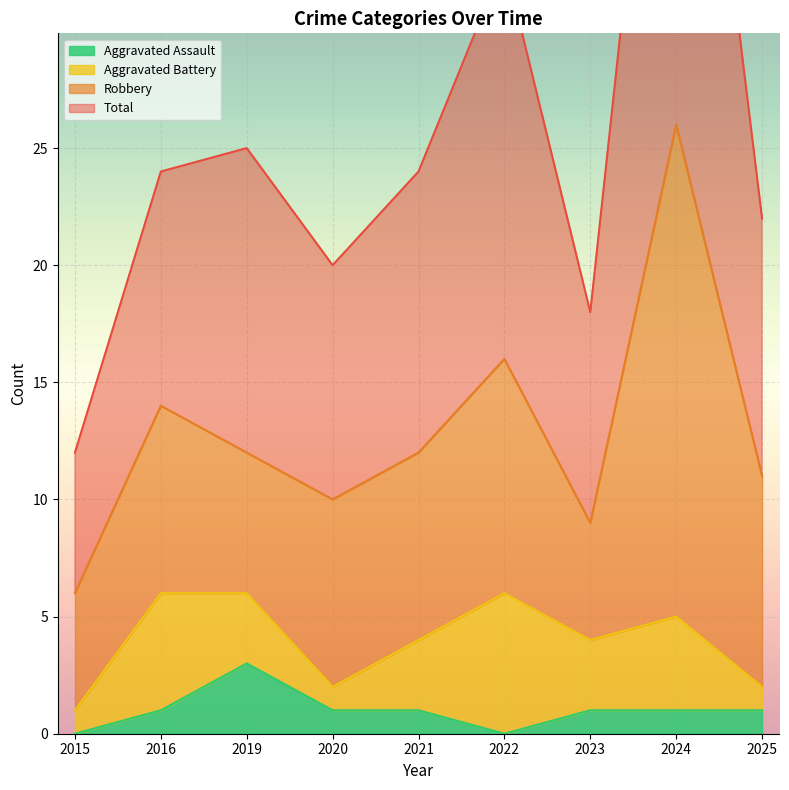

What is the difference between the Total values at 2015 and 2022?

21